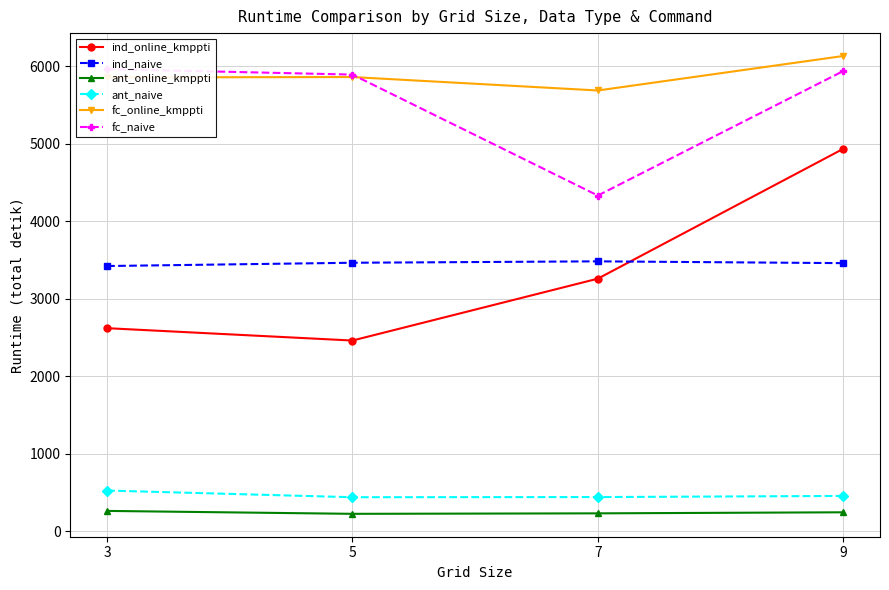

Reading left to right, list all the values displayed in this chart.

ind_online_kmppti: 2622.7	2463.2	3261.7	4937.2
ind_naive: 3424.9	3467.1	3485.3	3462.2
ant_online_kmppti: 264.5	226.8	233.0	246.6
ant_naive: 527.4	441.1	443.3	457.6
fc_online_kmppti: 5859.1	5863.8	5690.3	6135.3
fc_naive: 5966.5	5895.4	4334.7	5940.8